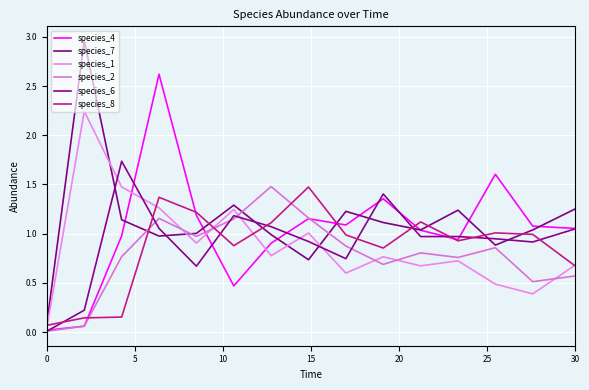

Which series has the widest spread of values?

species_7